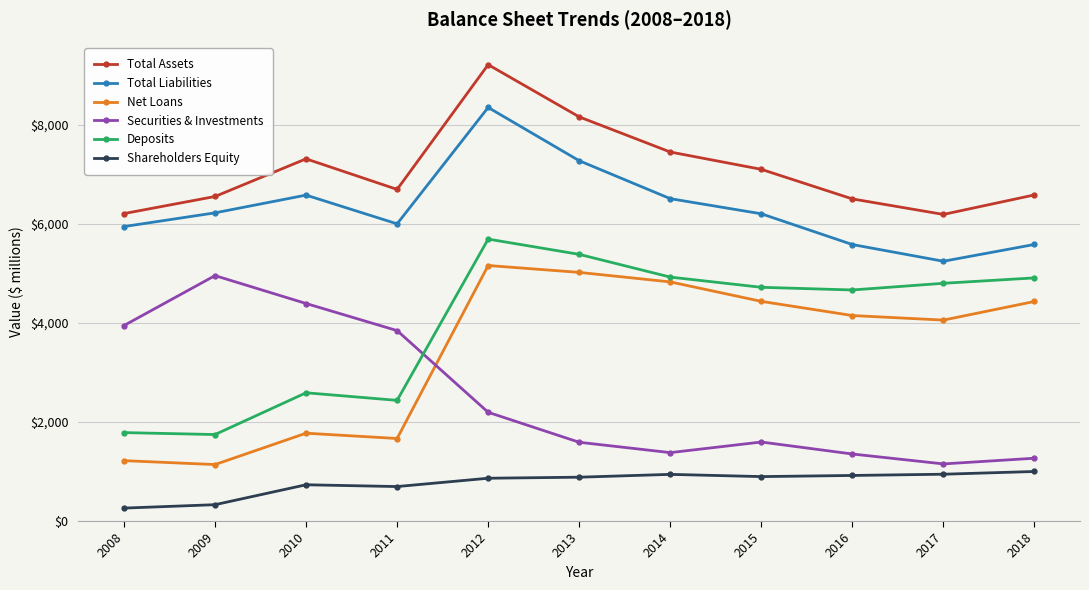

At which category is the sum across all series the highest?

2012